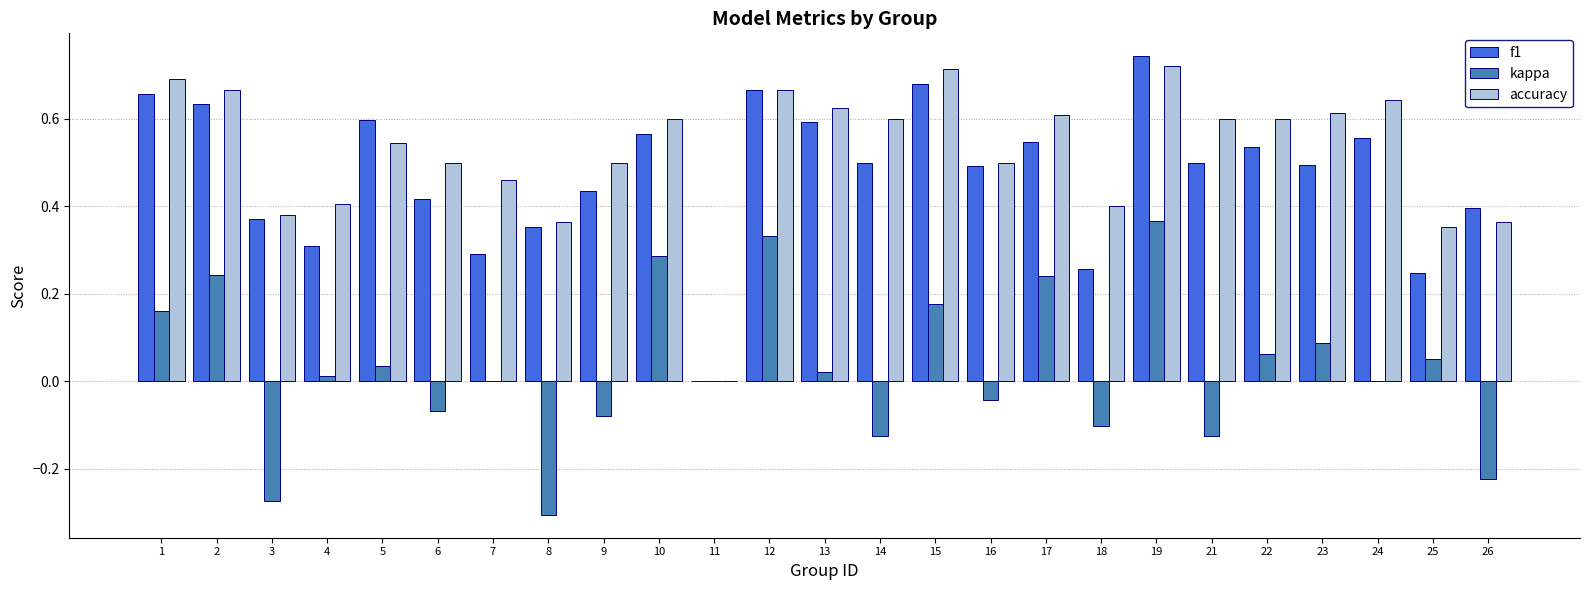

At which category is the sum across all series the highest?

19